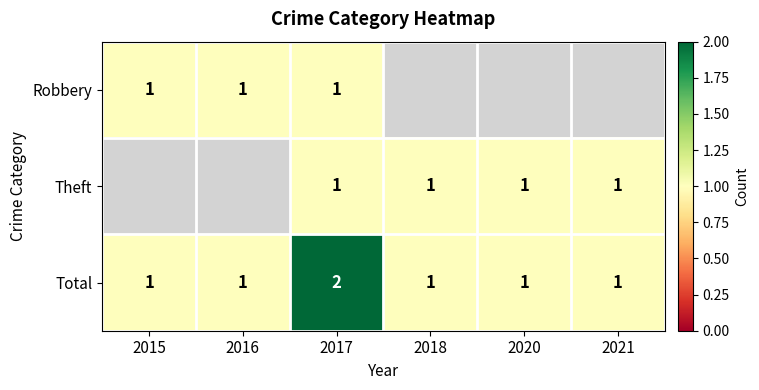

How many Total values are between 1 and 2?

6